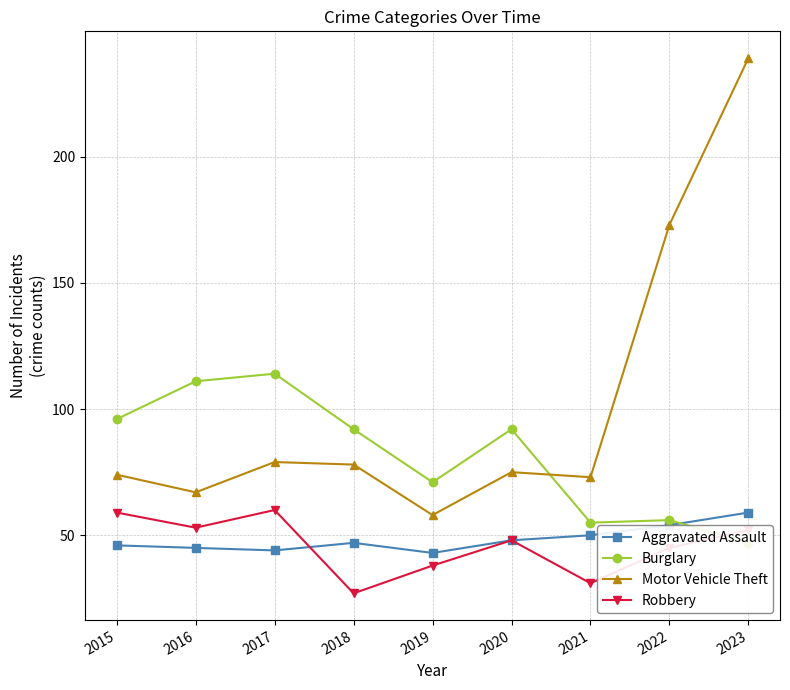

How many lines are shown in the chart?

4